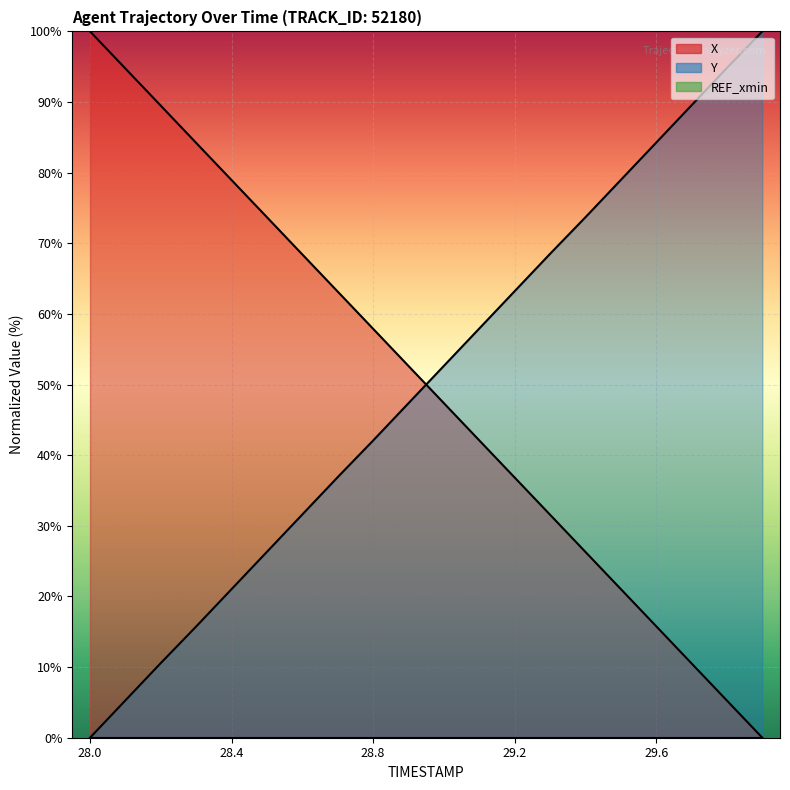

True or false: X has a value of 15.8 at 29.6.

True